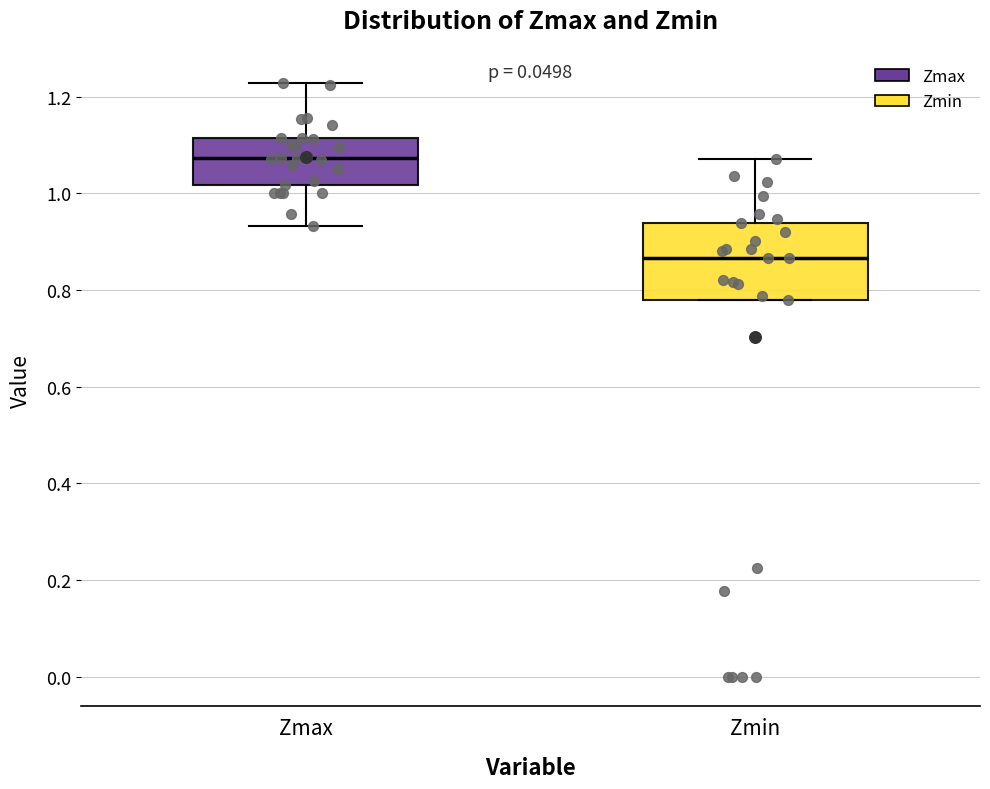

Reading left to right, transcribe this box plot: for each box, give where its median line is, the range the box spans, and where its two whiskers end, as read against the y-axis. The values are not printed on the chart, so give them approximately, as read against the axis.

Zmax: median 1.08, box 1.02 to 1.12, whiskers 0.94 to 1.22
Zmin: median 0.86, box 0.78 to 0.94, whiskers 0.78 to 1.08